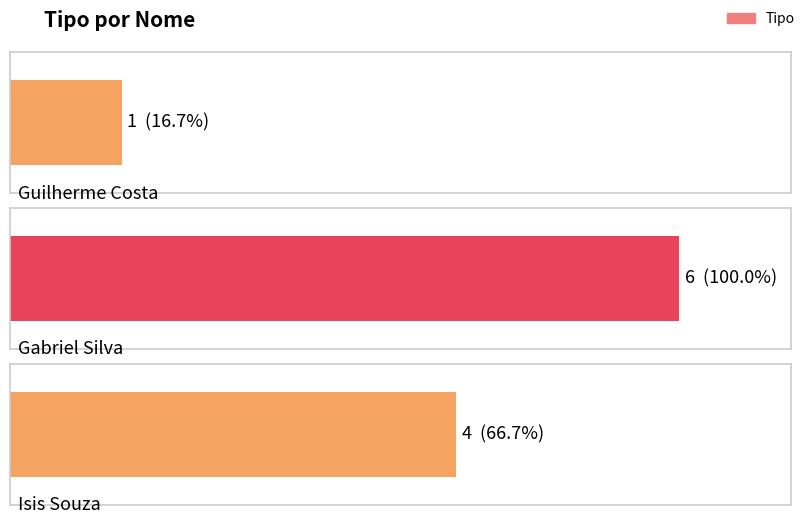

Count the values in the range 1 to 6.

3